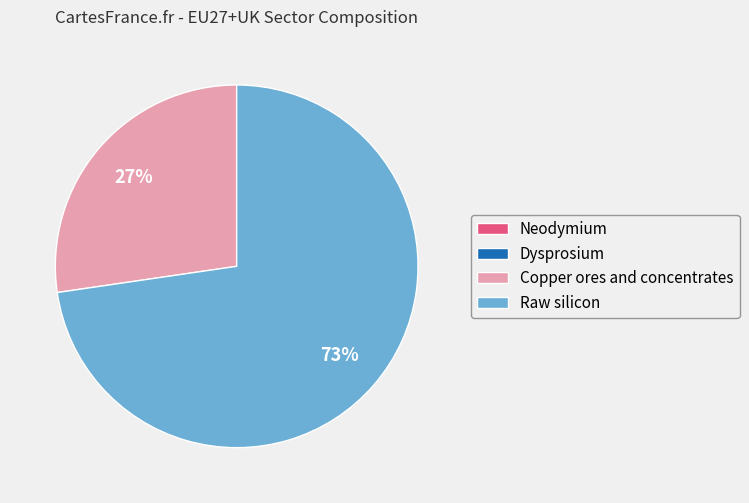

What is the majority slice?

Raw silicon